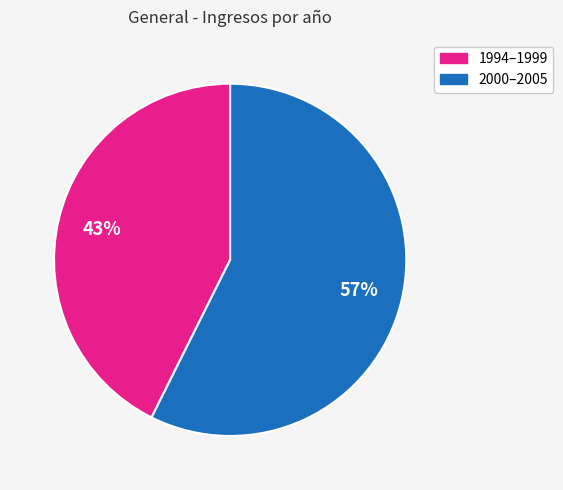

Count the number of slices in the pie.

2